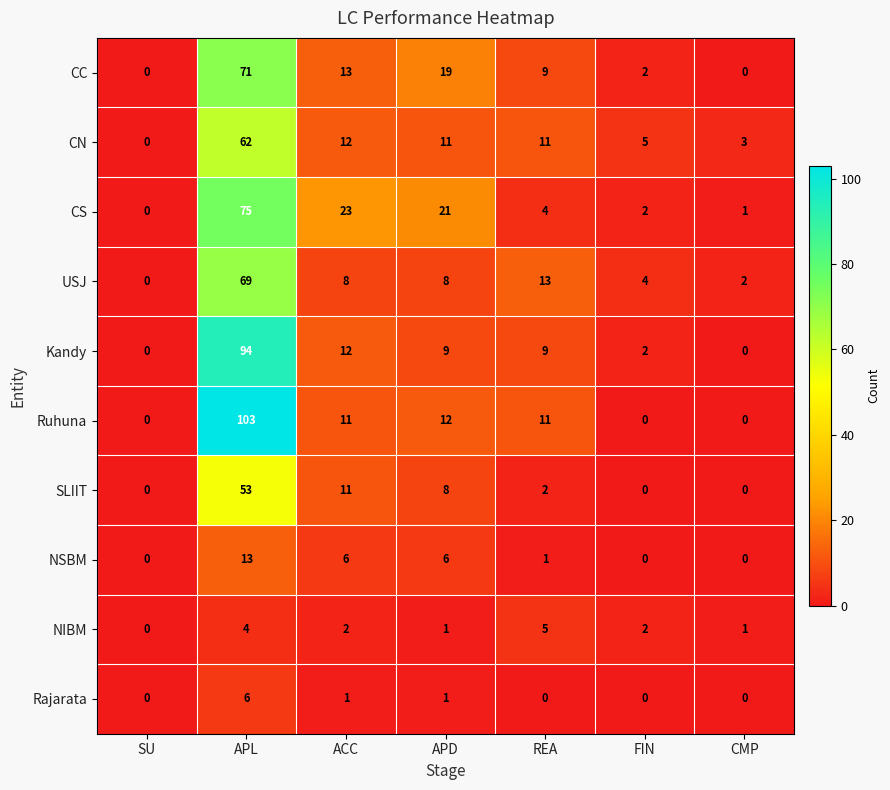

Which series has the largest total across all categories?

Ruhuna